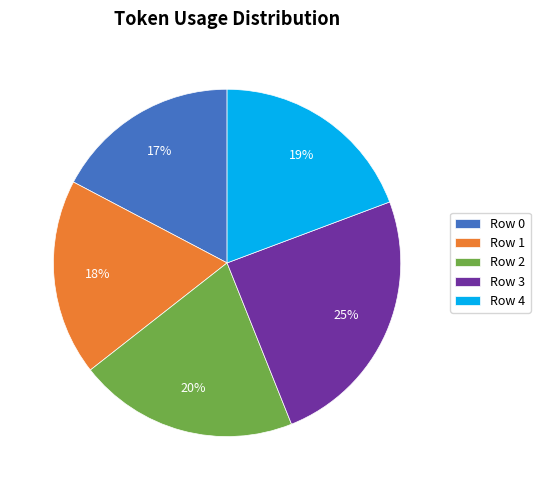

Is the sum of Row 1 and Row 0 greater than half?

No